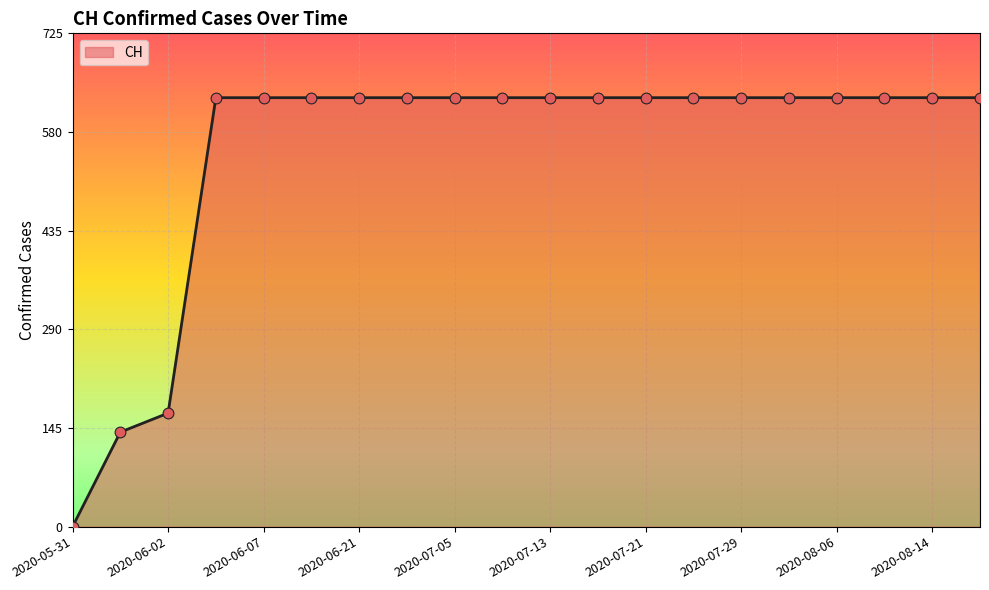

What is the greatest value displayed?

631